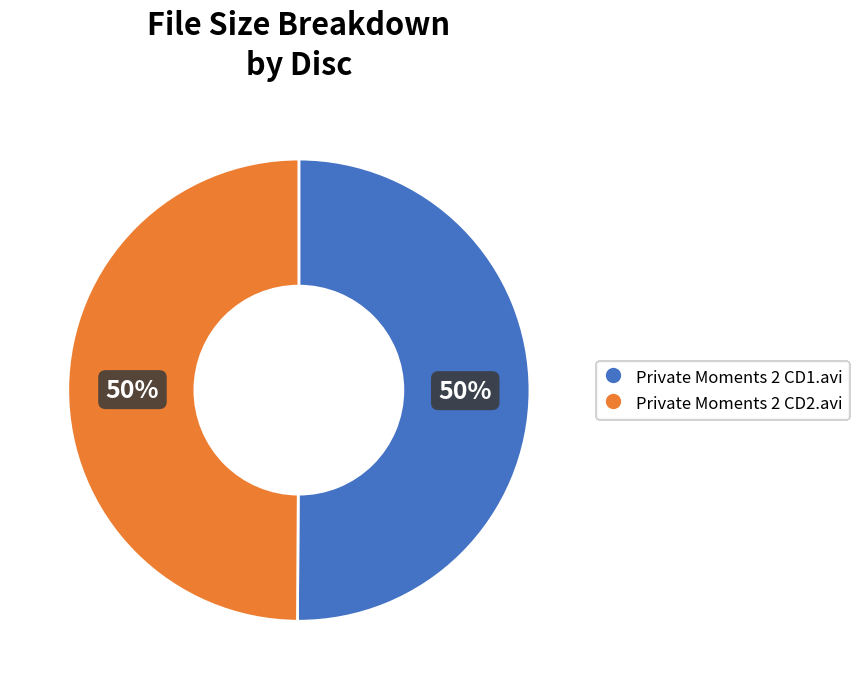

True or false: Private Moments 2 CD2.avi accounts for 50% of the total.

True